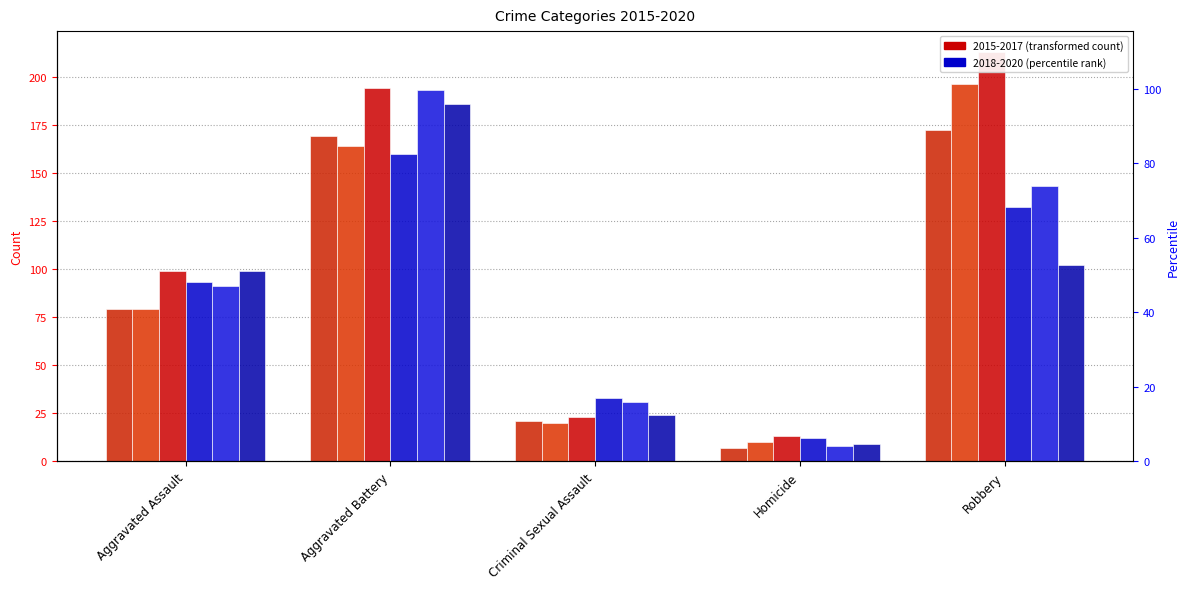

Between Aggravated Assault and Homicide, which series saw the biggest shift?

2020